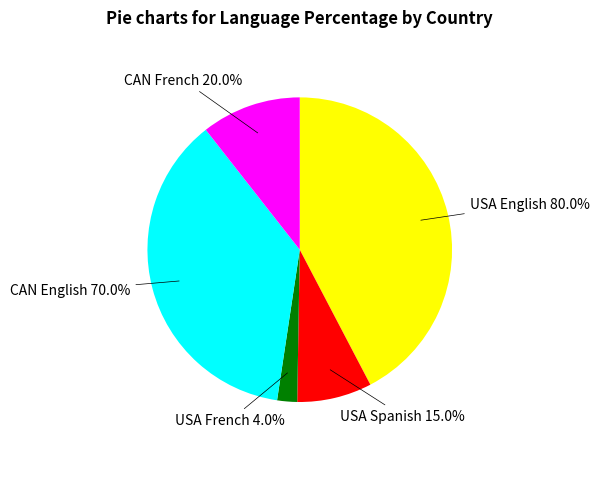

How many segments does this pie chart have?

5